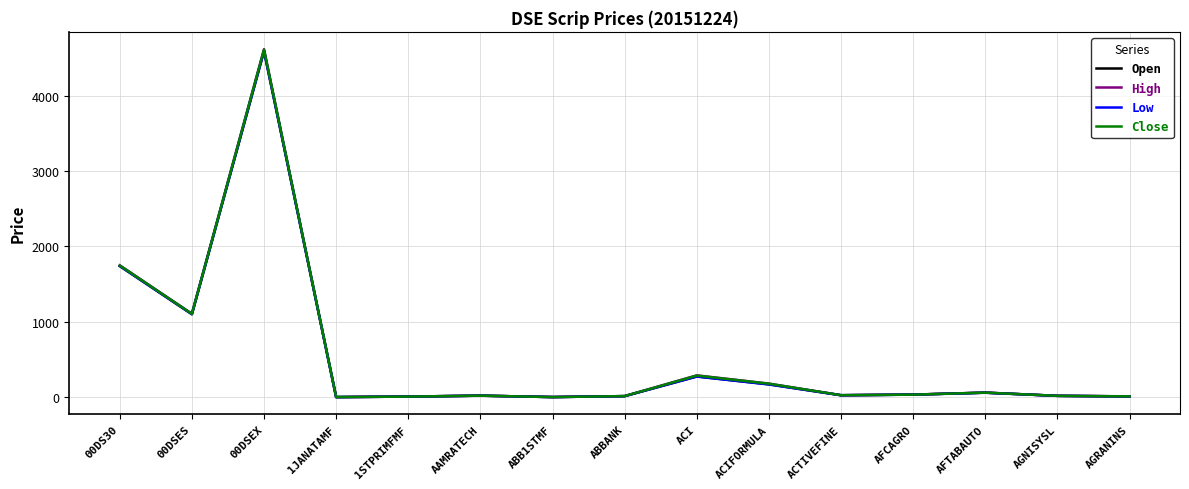

At which category is the sum across all series the highest?

00DSEX